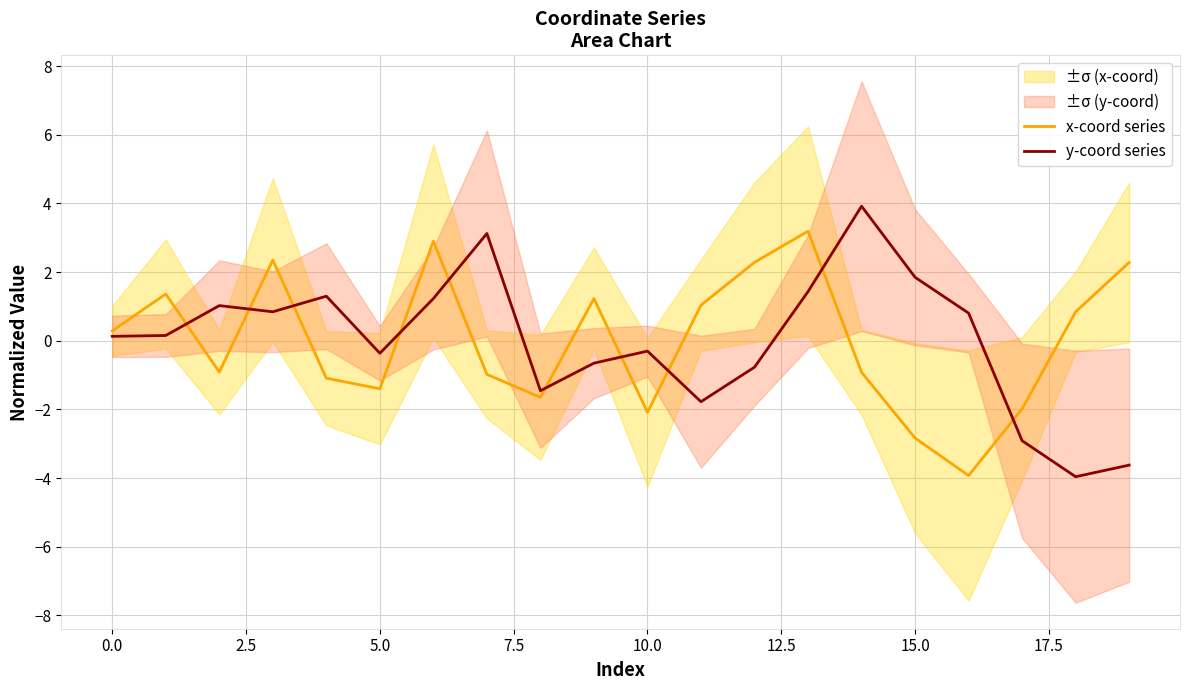

What are all the series names shown in the legend?

x-coord series, y-coord series